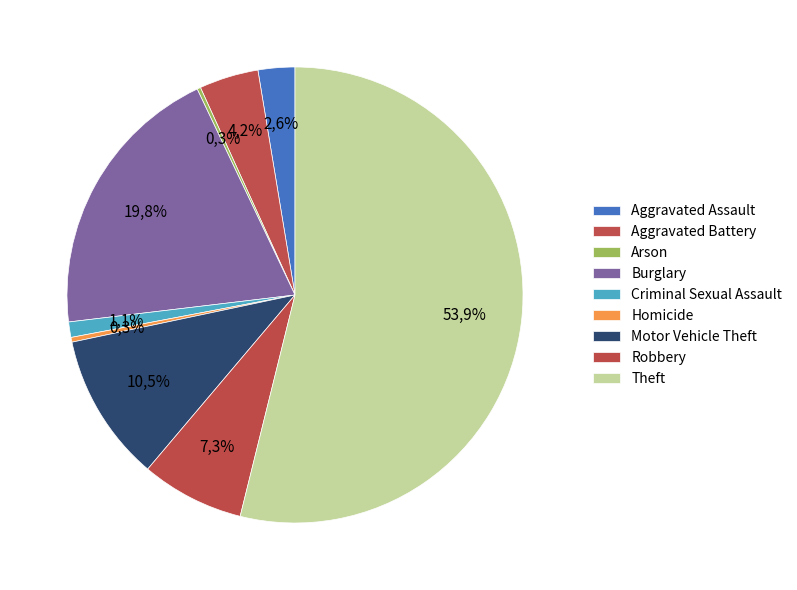

Combined, do Theft and Robbery account for over 50%?

Yes